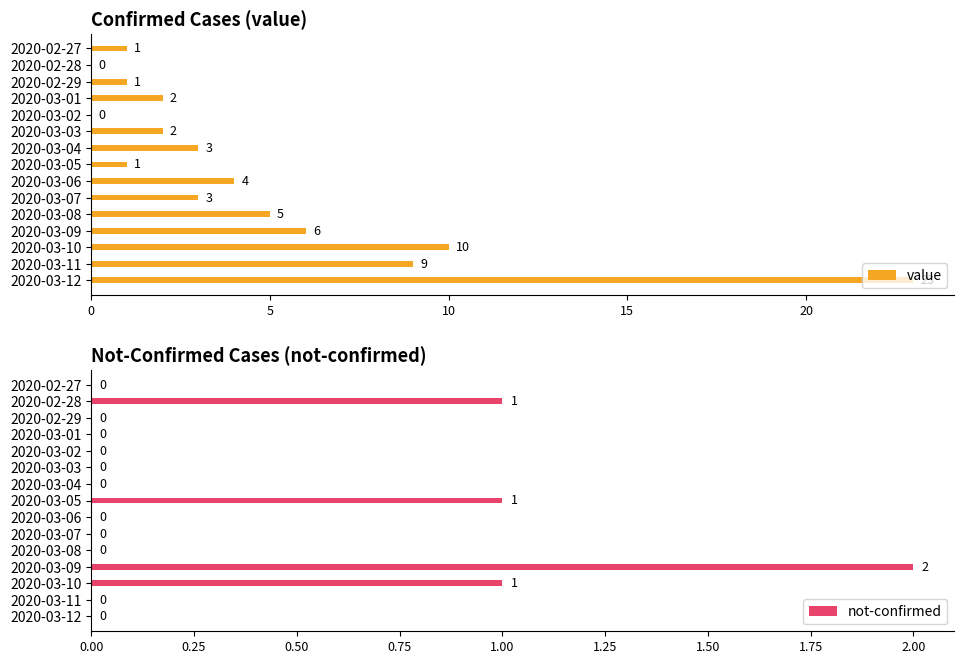

What are all the series names shown in the legend?

value, not-confirmed